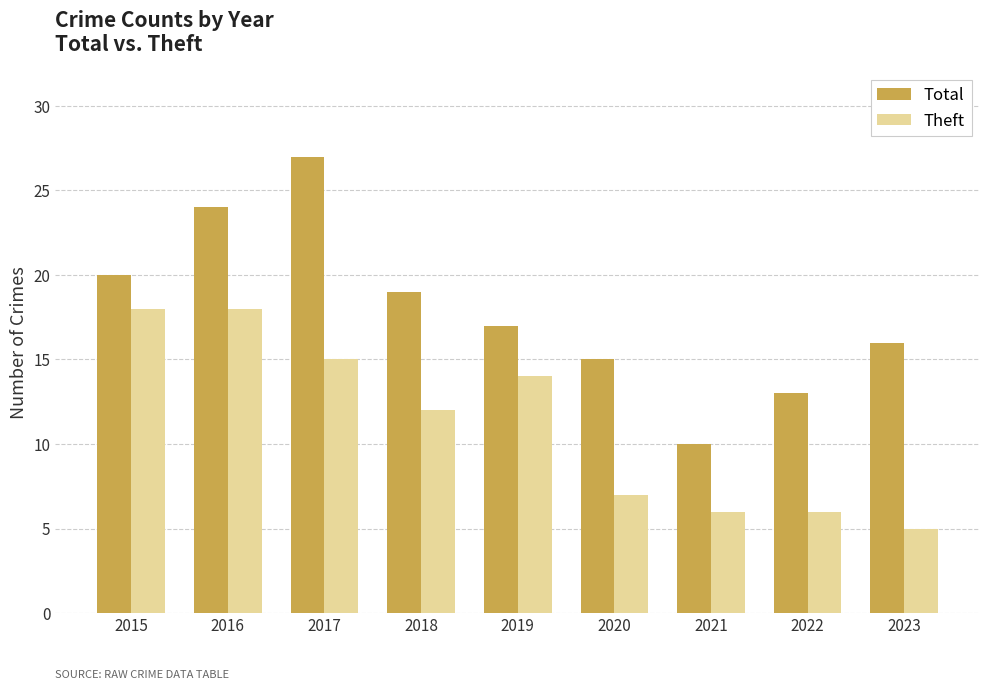

Which label corresponds to the largest value in the chart?

2017